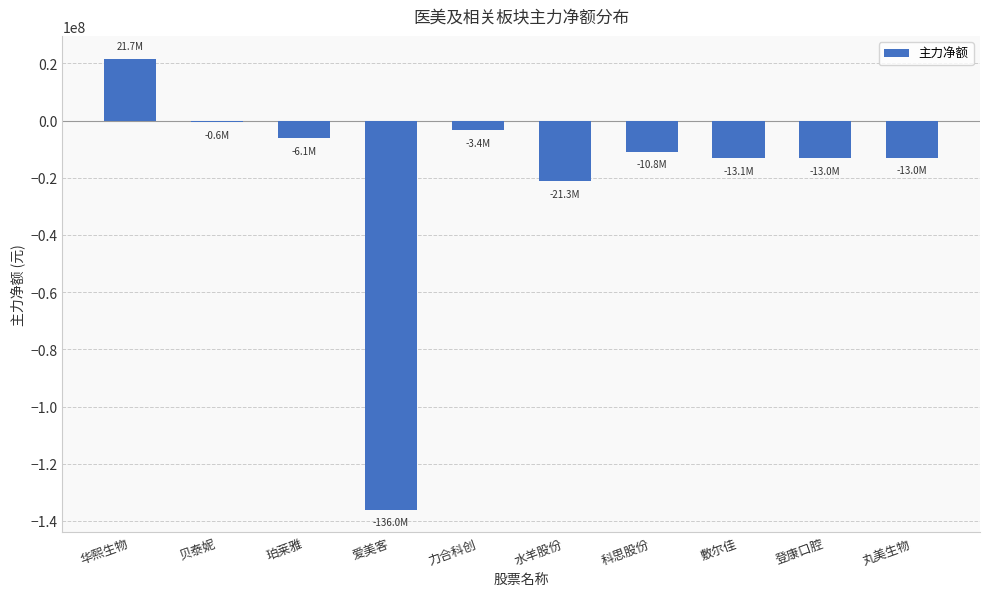

The chart shows a value of -6132739 at 珀莱雅. True or false?

True